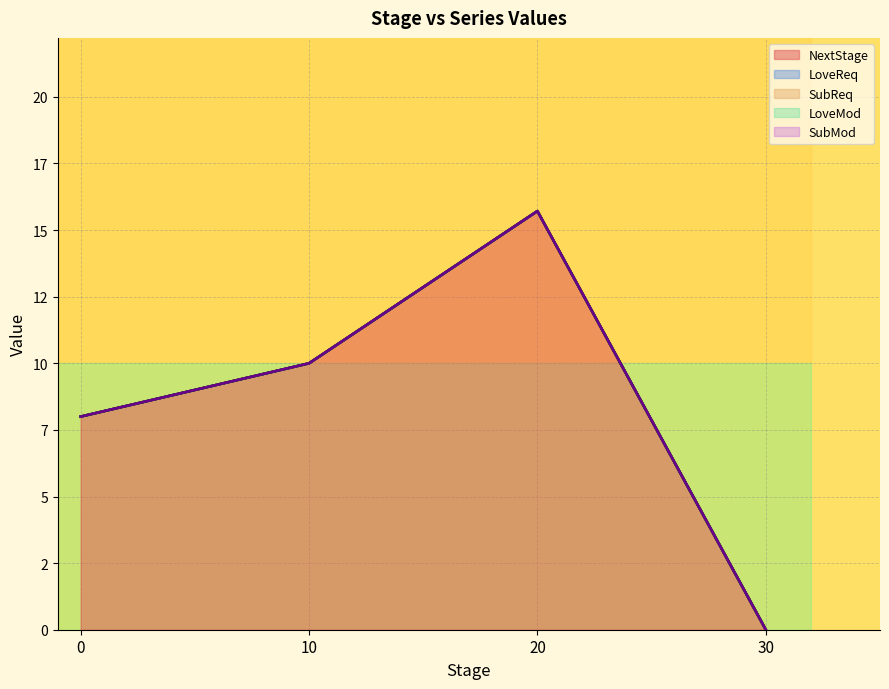

Is the value of LoveReq at 24 greater than the value of SubReq at 7?

No